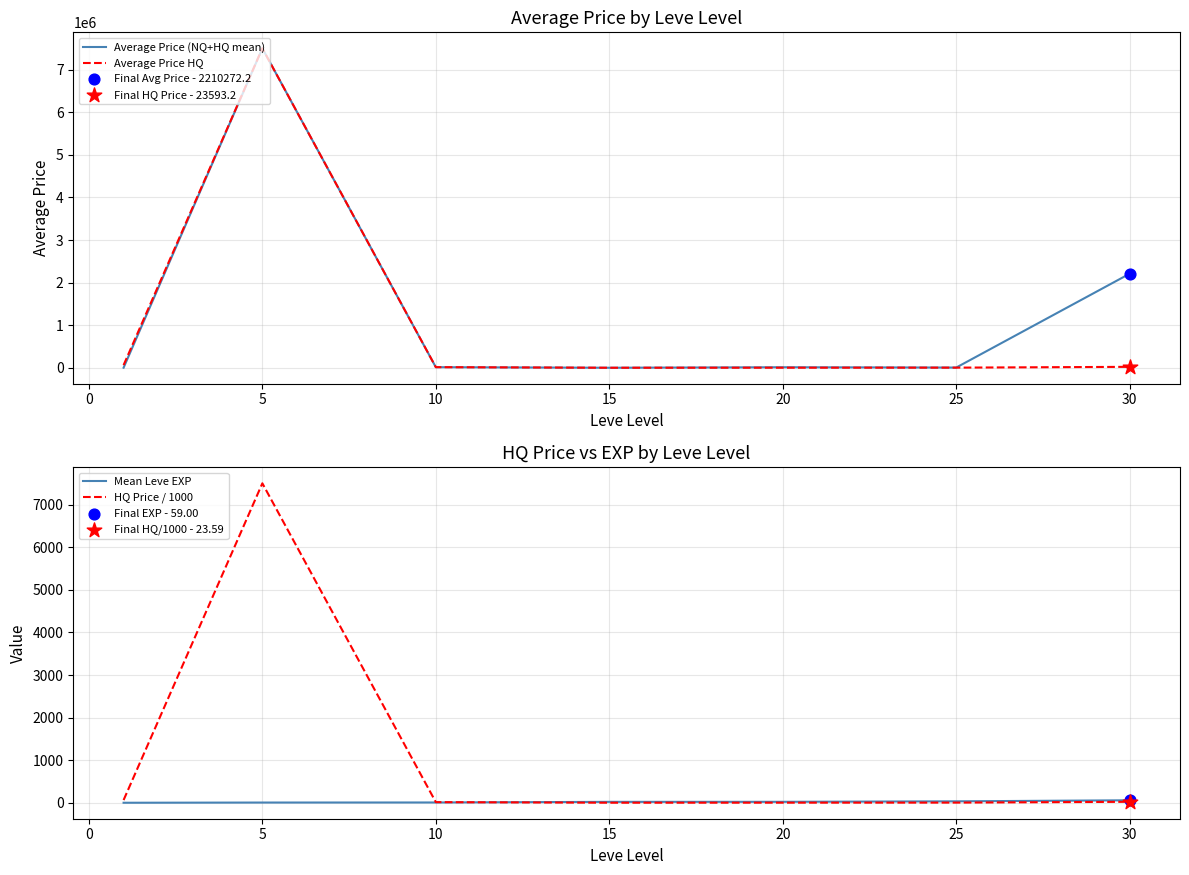

What are all the series names shown in the legend?

Average Price (NQ+HQ mean), Average Price HQ, Mean Leve EXP, HQ Price / 1000